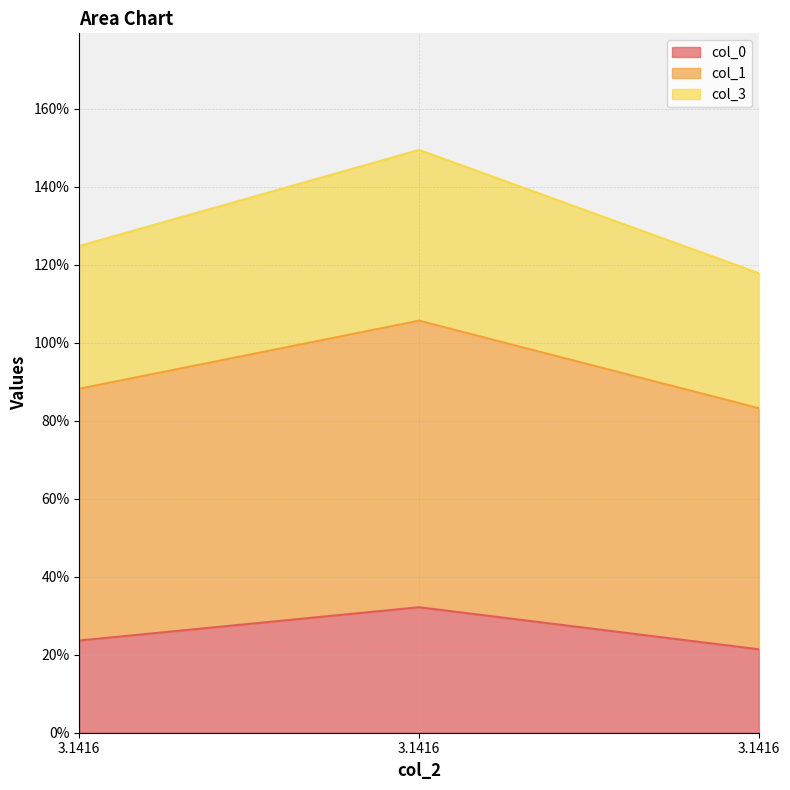

At which category is the sum across all series the highest?

3.1416